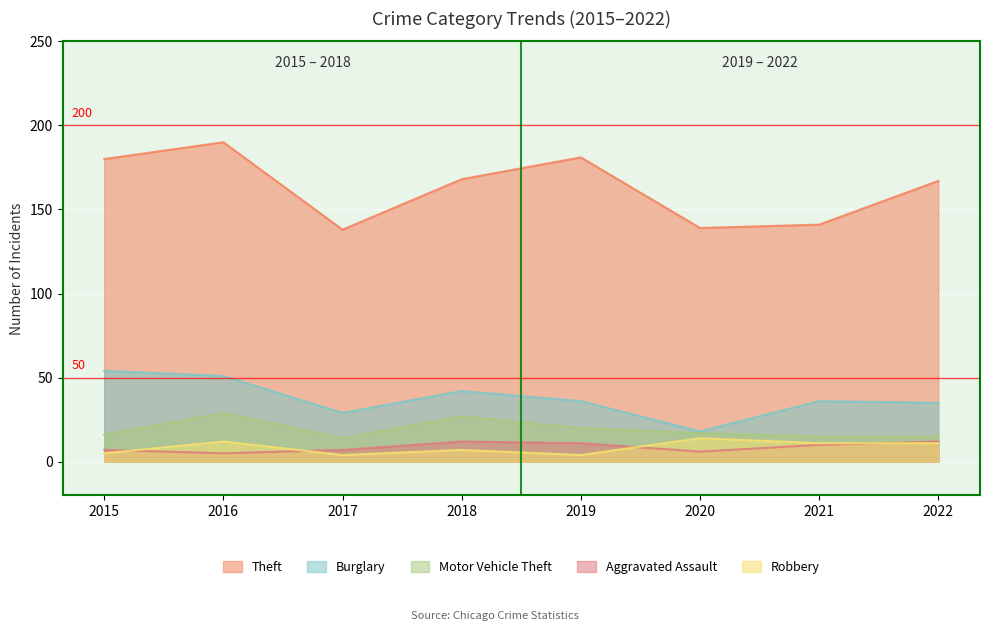

At which category does Burglary reach its first local valley?

2017